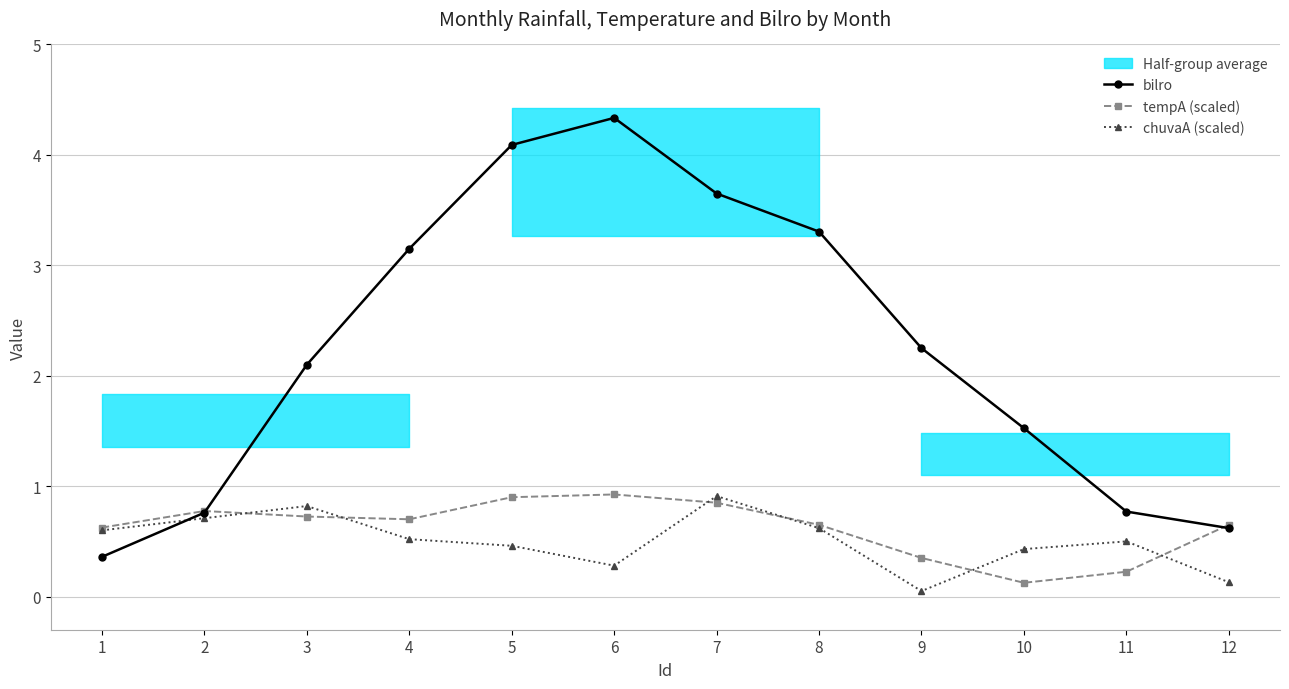

Reading left to right, list all the values displayed in this chart.

bilro: 1=0.4	2=0.8	3=2.1	4=3.1	5=4.1	6=4.3	7=3.6	8=3.3	9=2.2	10=1.5	11=0.8	12=0.6
tempA (scaled): 1=0.6	2=0.8	3=0.7	4=0.7	5=0.9	6=0.9	7=0.8	8=0.7	9=0.3	10=0.1	11=0.2	12=0.7
chuvaA (scaled): 1=0.6	2=0.7	3=0.8	4=0.5	5=0.5	6=0.3	7=0.9	8=0.6	9=0.1	10=0.4	11=0.5	12=0.1